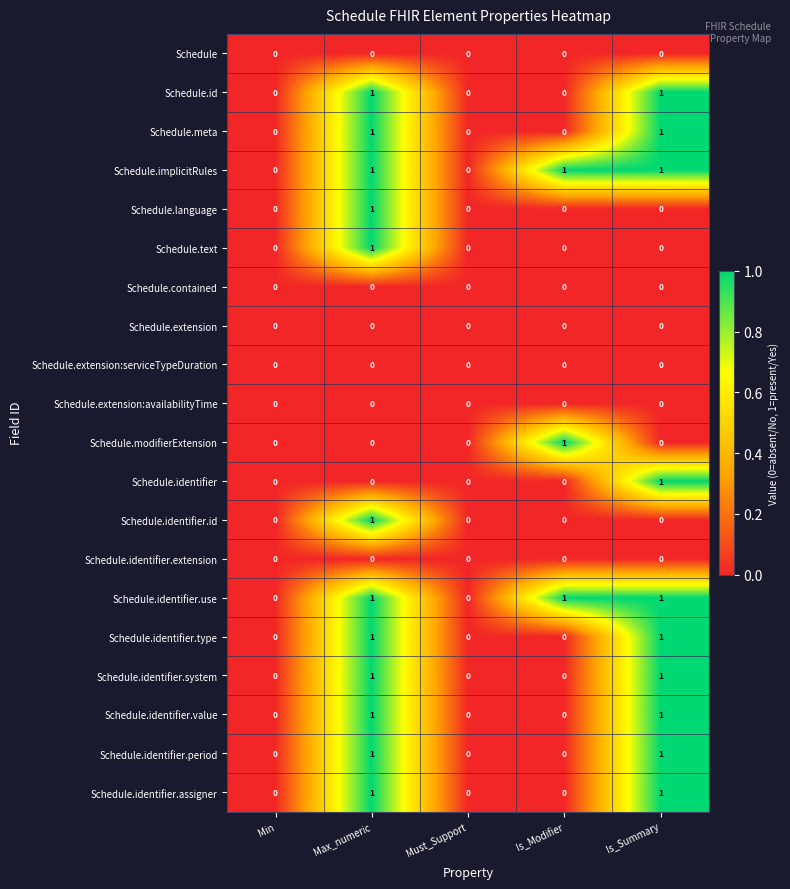

Is it true that Schedule.identifier.assigner equals 1 at Is_Summary?

True